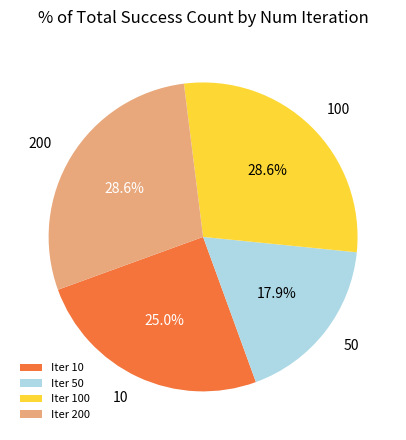

Is there a majority slice in this chart?

No